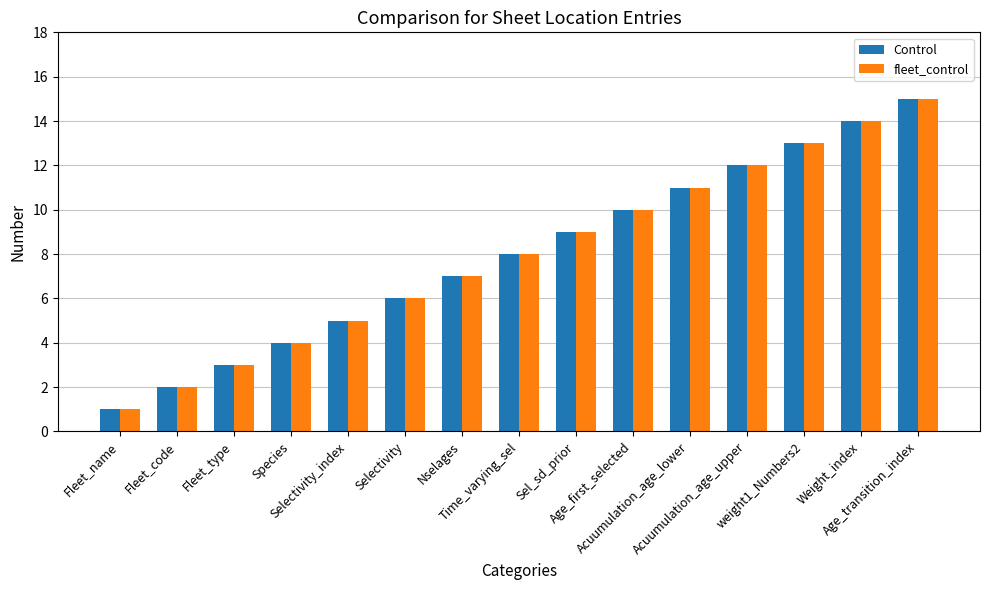

What is the sum of the Control values at Age_first_selected and Selectivity_index?

15